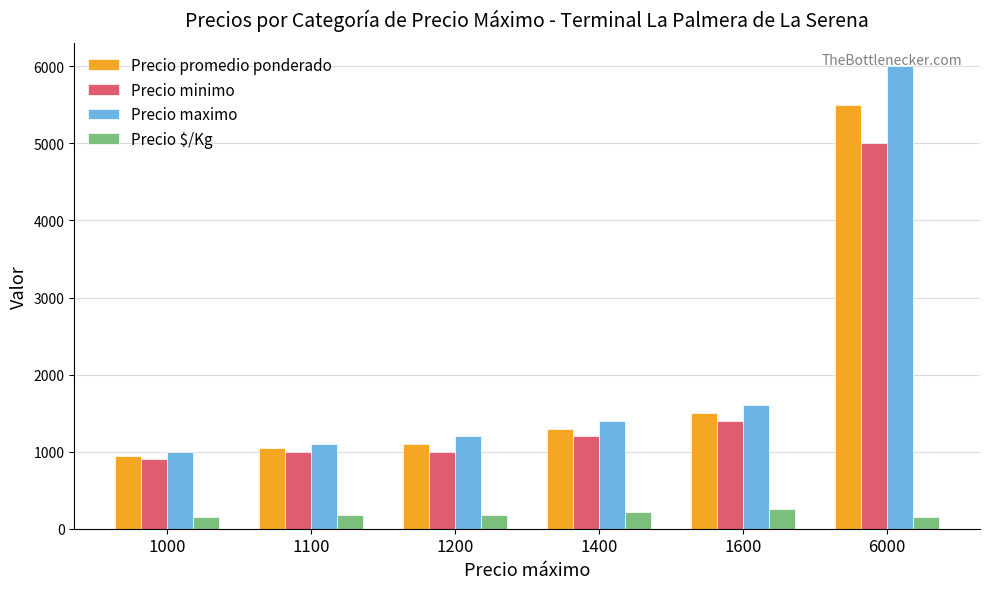

At which label is Precio maximo closest to 3500?

1600